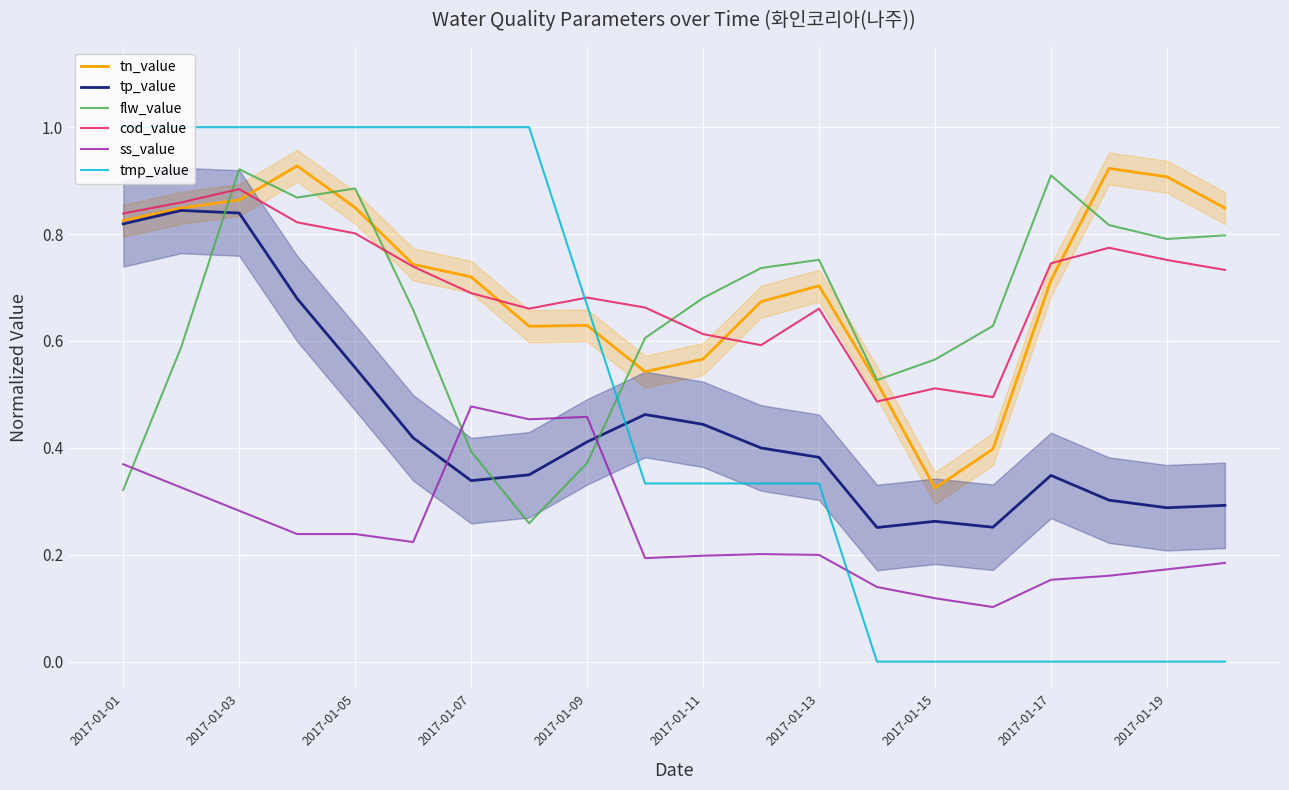

What are all the series names shown in the legend?

tn_value, tp_value, flw_value, cod_value, ss_value, tmp_value